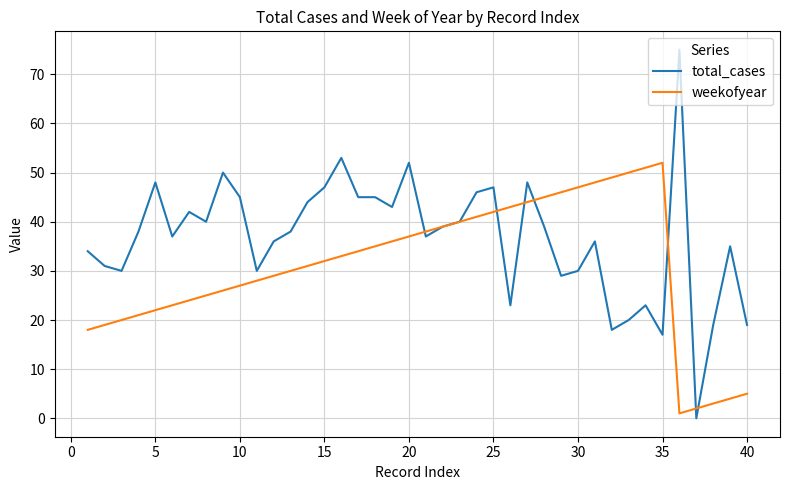

How many lines are shown in the chart?

2